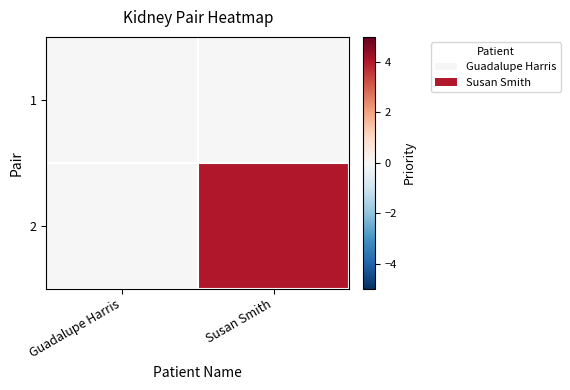

Rank the series by their average value, from lowest to highest.

1, 2